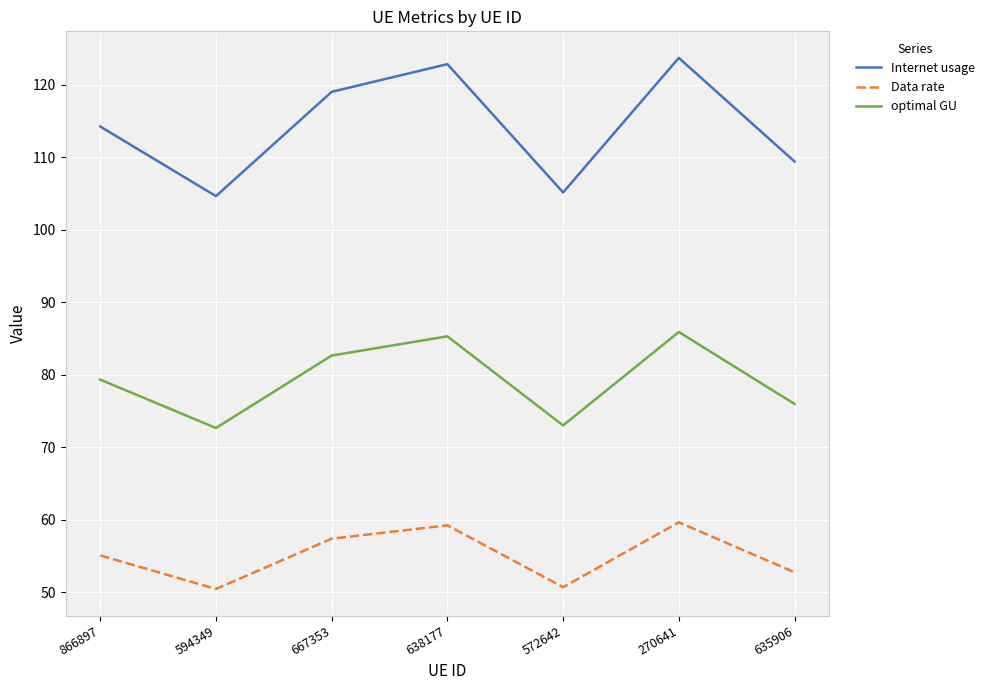

List the series in order of their overall mean, lowest first.

Data rate, optimal GU, Internet usage